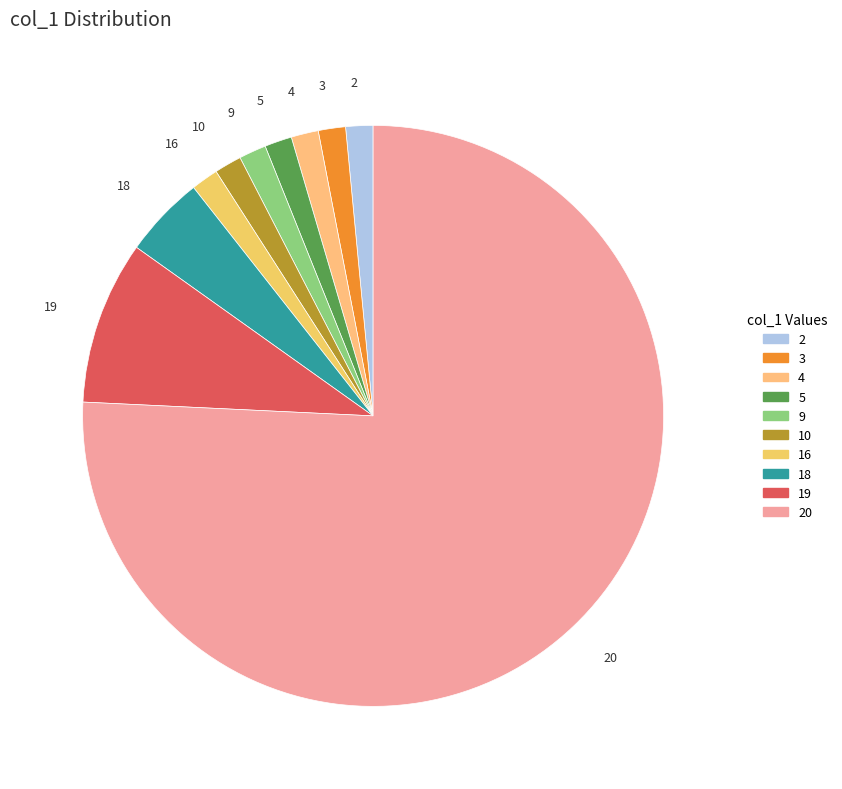

Which slice is the largest?

20